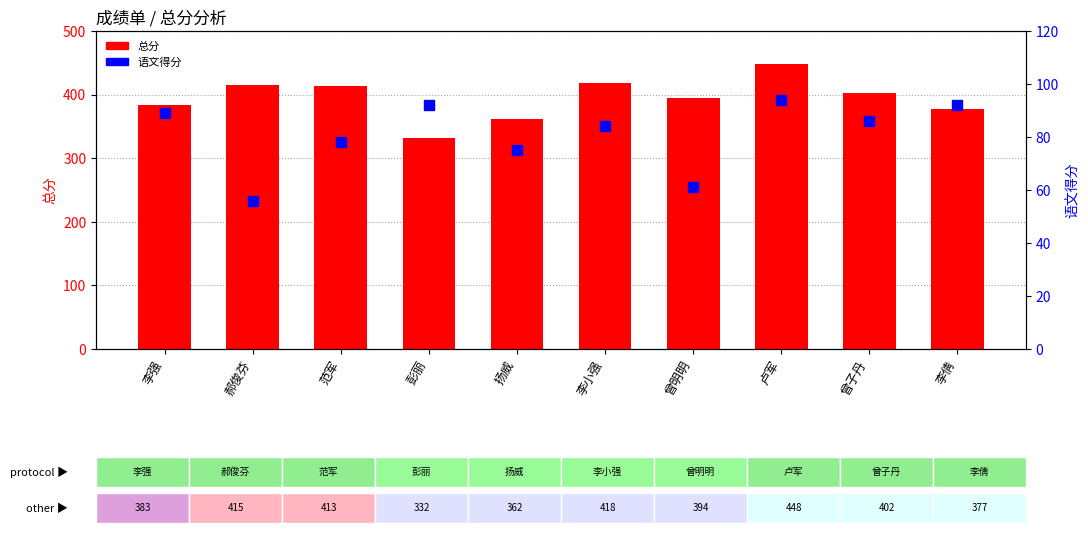

At which category does the chart reach its minimum across all series?

郝俊芬